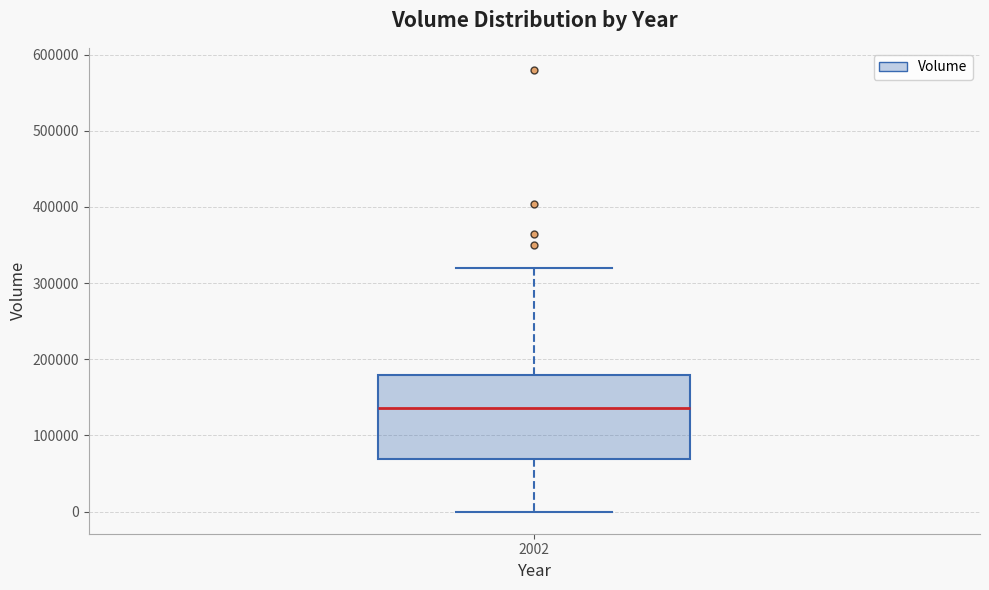

Read this box plot against the y-axis: the position of the median line, the range covered by the box, and the ends of both whiskers. The values are not printed on the chart, so give them approximately, as read against the axis.

median 140000, box 70000 to 180000, whiskers 0 to 320000